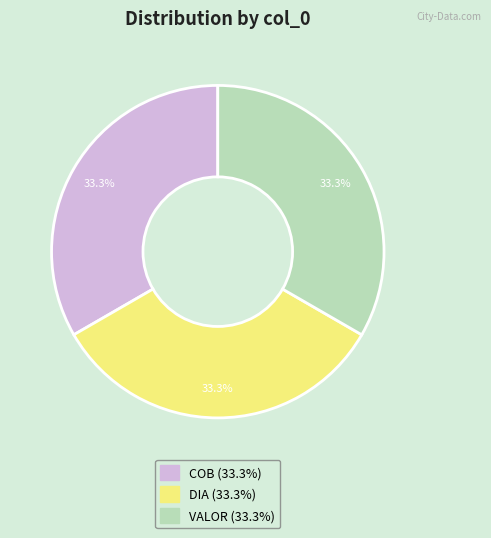

How much of the chart is everything except COB?

66.7%